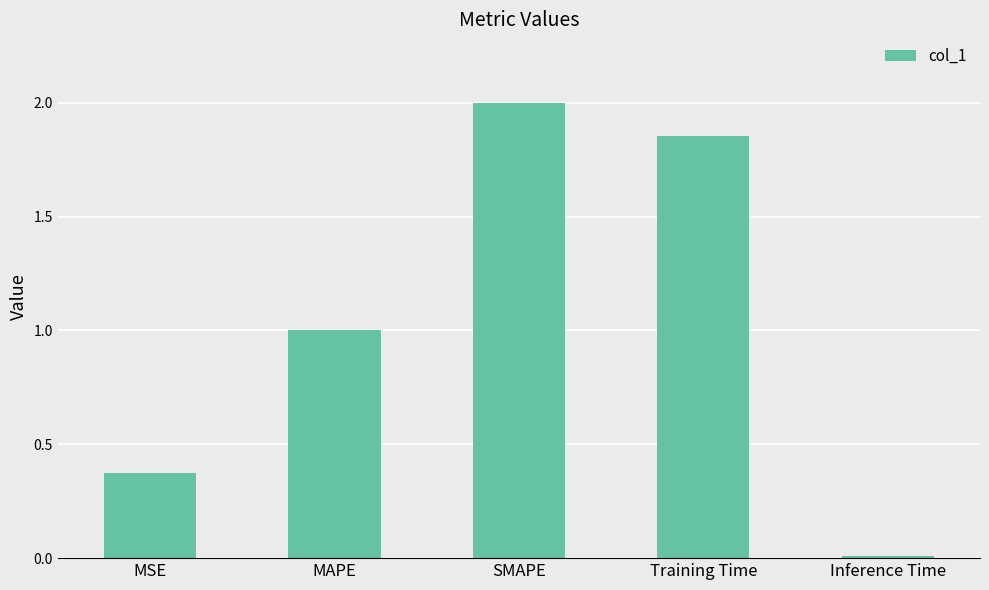

What is the greatest value displayed?

2.0